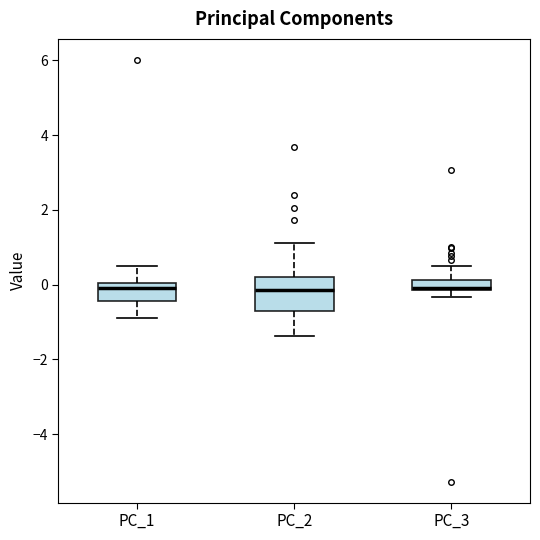

Where is the upper edge of the box for PC_2 on the y-axis? The values are not printed on the chart, so give them approximately, as read against the axis.

0.2